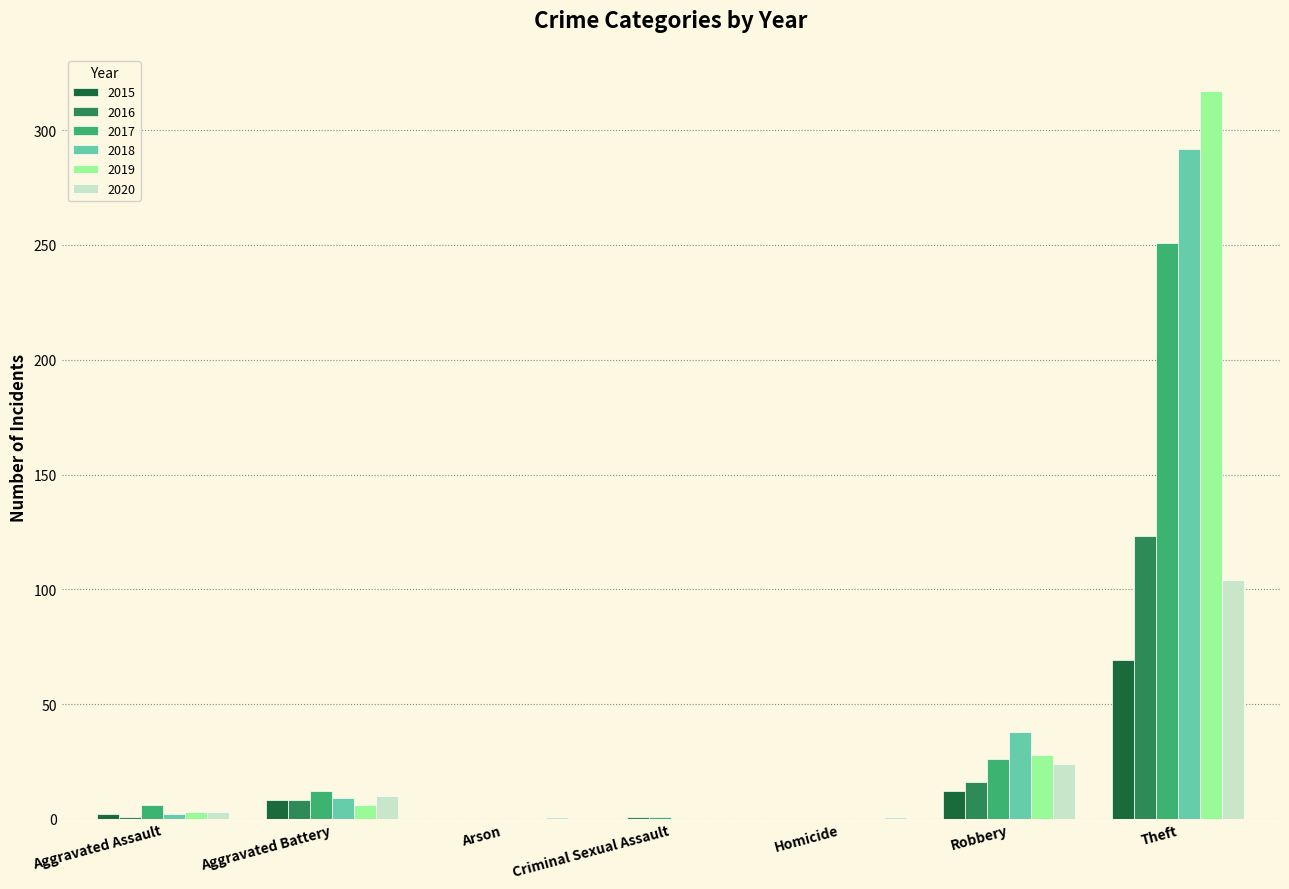

How many groups of bars are there?

7